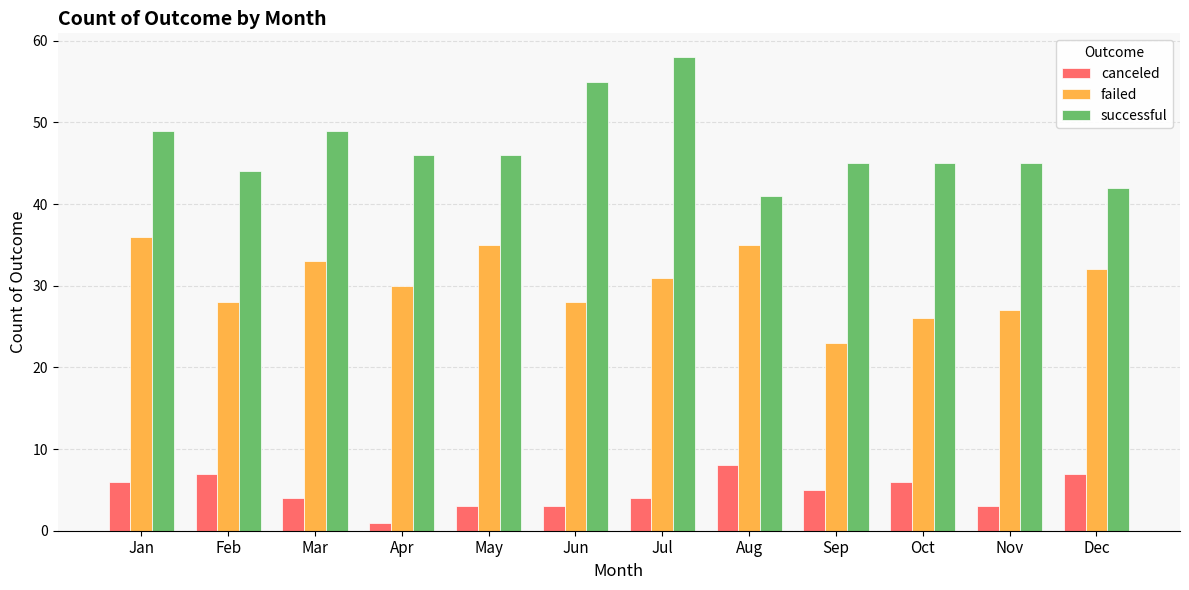

What is the difference between the maximum and minimum values in the failed series?

13